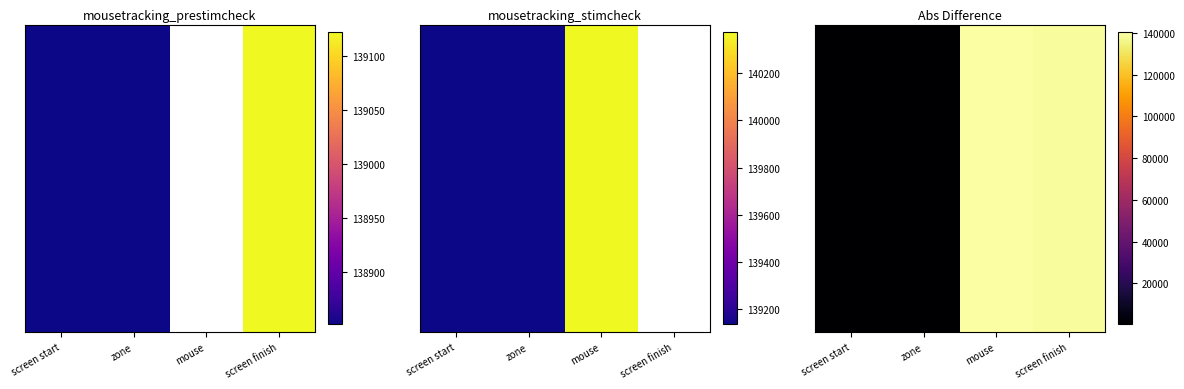

Which label corresponds to the largest value in the chart?

mouse